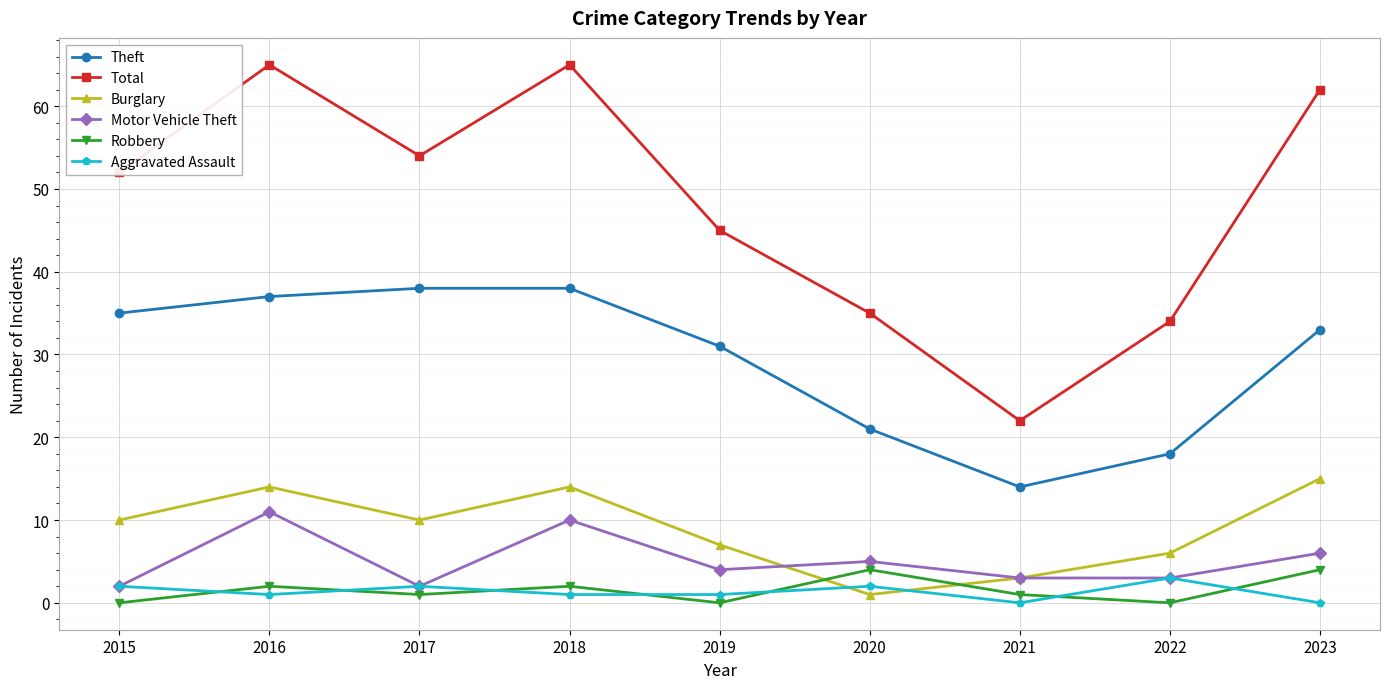

How many distinct data groups are displayed?

6